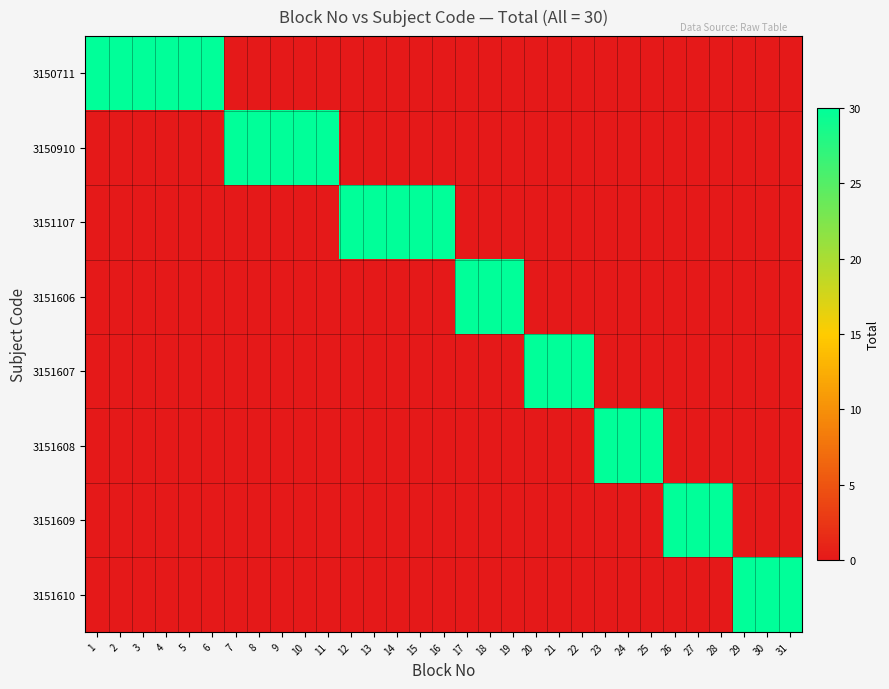

Between 15 and 26, which is larger?

15